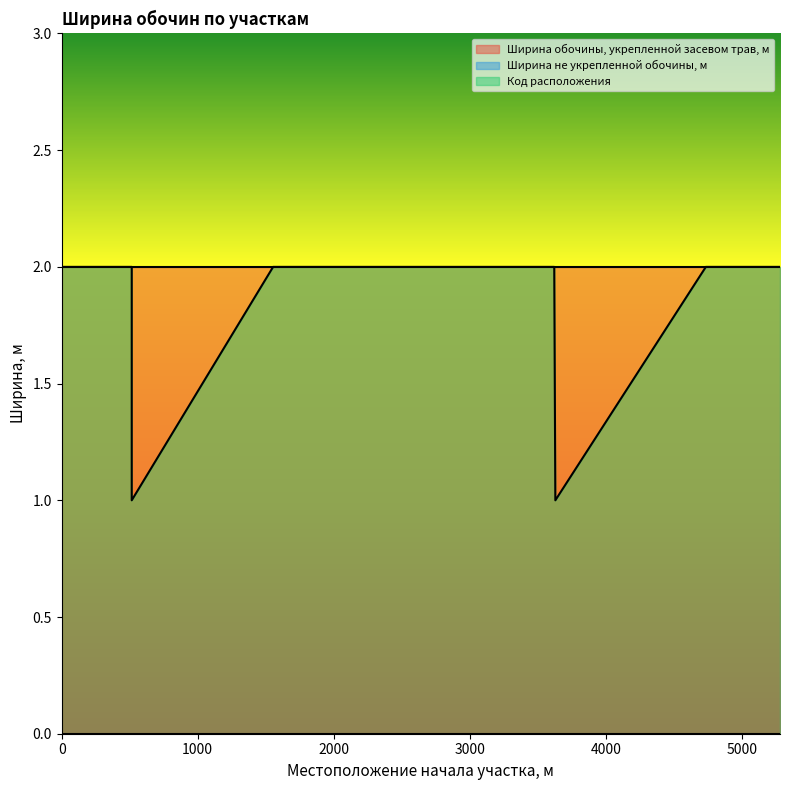

True or false: Ширина обочины, укрепленной засевом трав, м and Ширина не укрепленной обочины, м intersect in this chart.

False